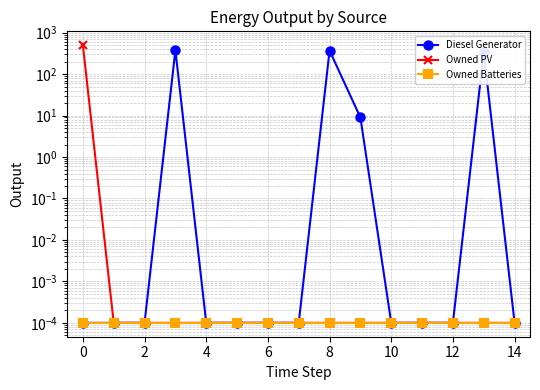

What are all the series names shown in the legend?

Diesel Generator, Owned PV, Owned Batteries